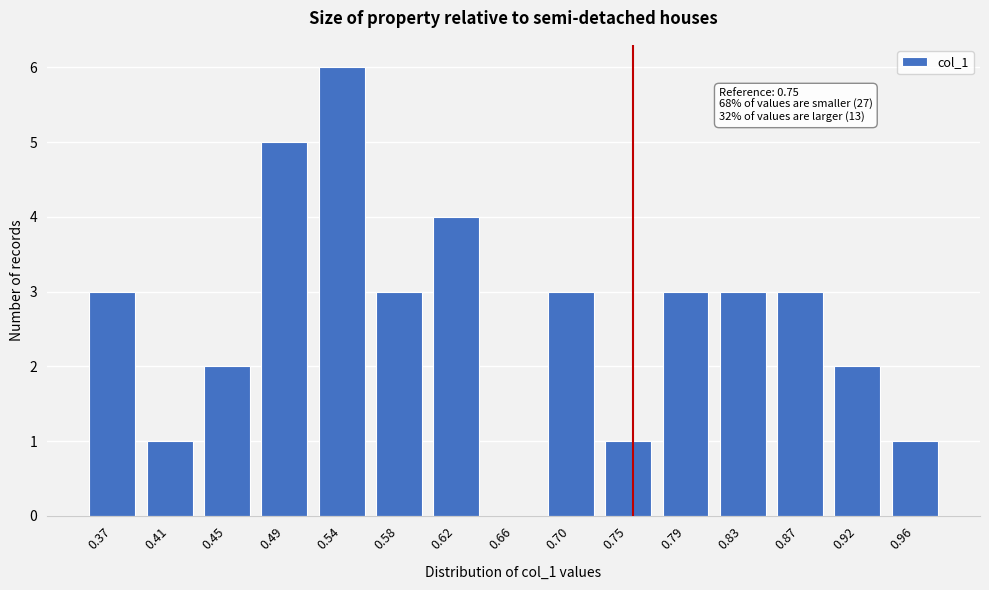

Reading left to right, what are all the values shown in this chart?

0.37=3	0.41=1	0.45=2	0.49=5	0.54=6	0.58=3	0.62=4	0.66=0	0.70=3	0.75=1	0.79=3	0.83=3	0.87=3	0.92=2	0.96=1